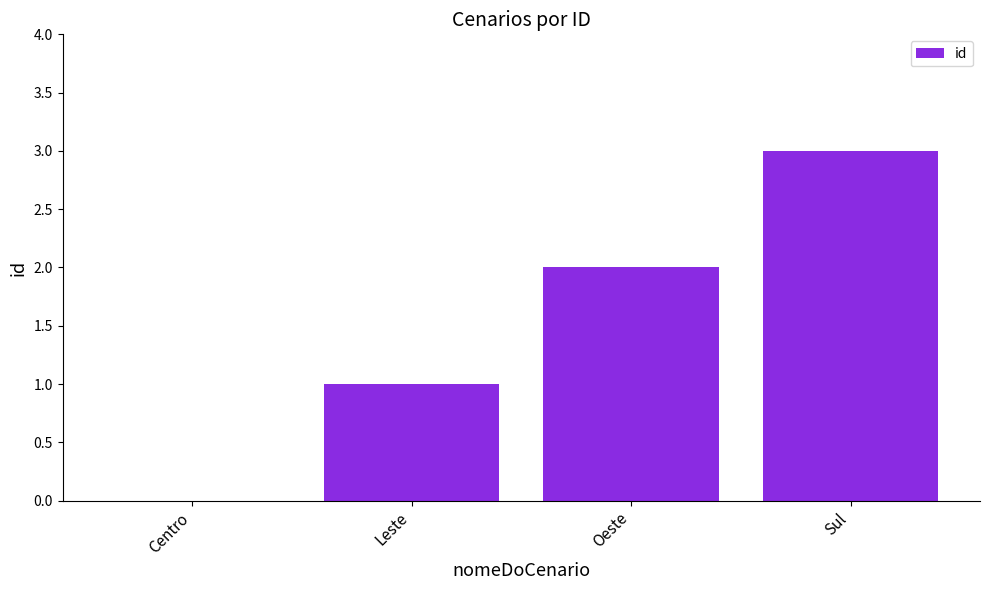

Reading right to left, list all the values displayed in this chart.

Sul=3	Oeste=2	Leste=1	Centro=0